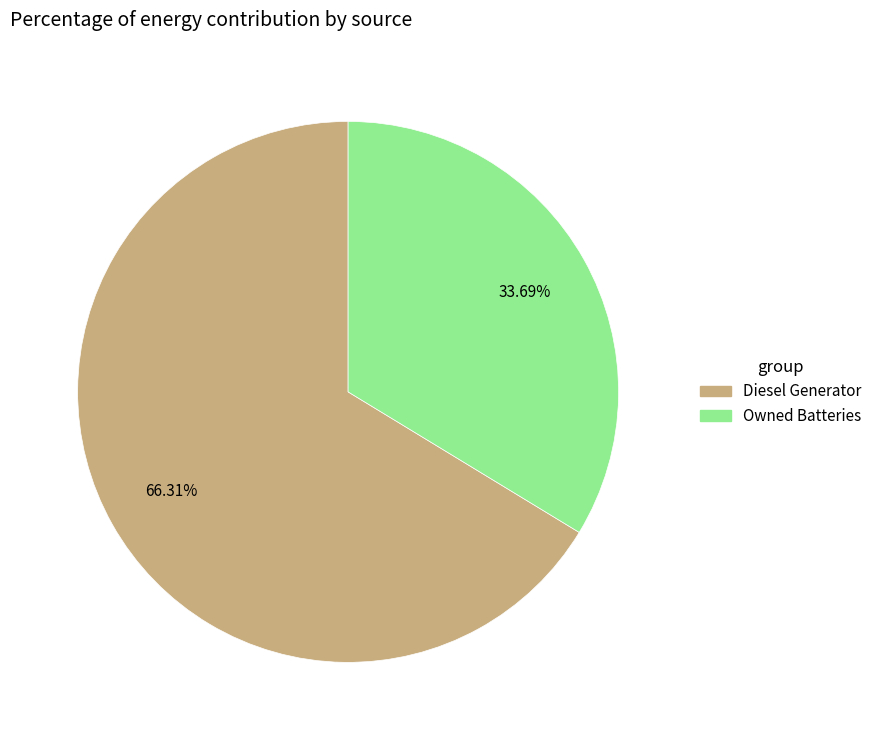

Does any single category account for the majority?

Yes